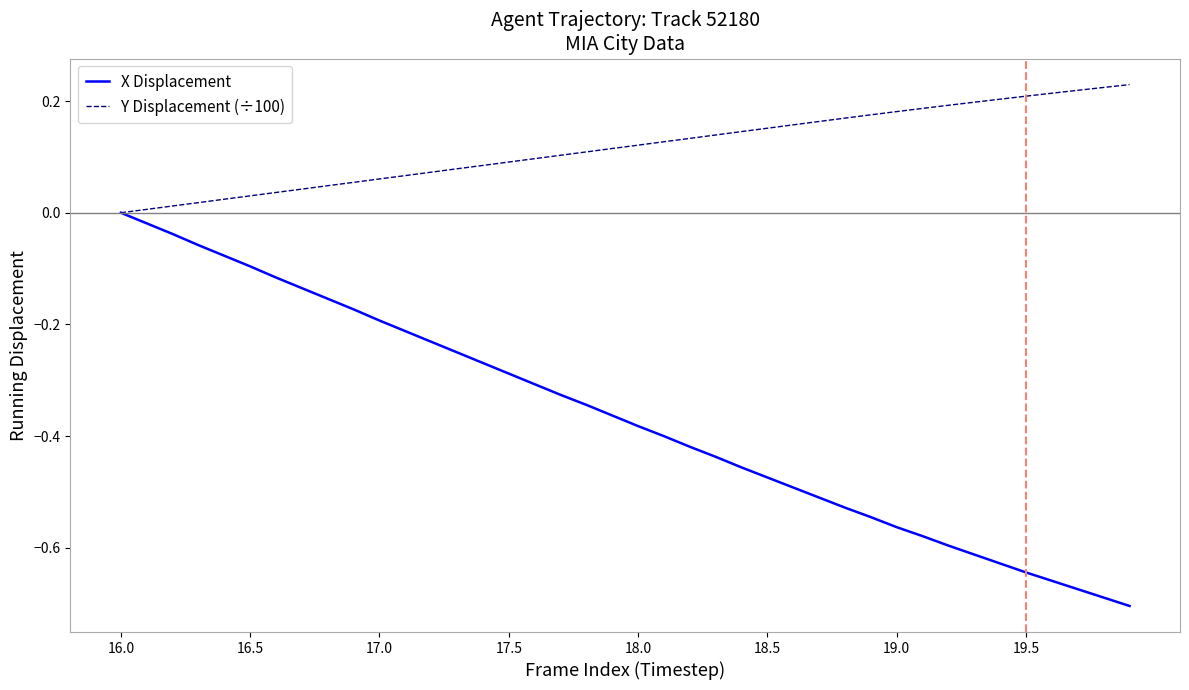

Which series has the largest total across all categories?

Y Displacement (÷100)